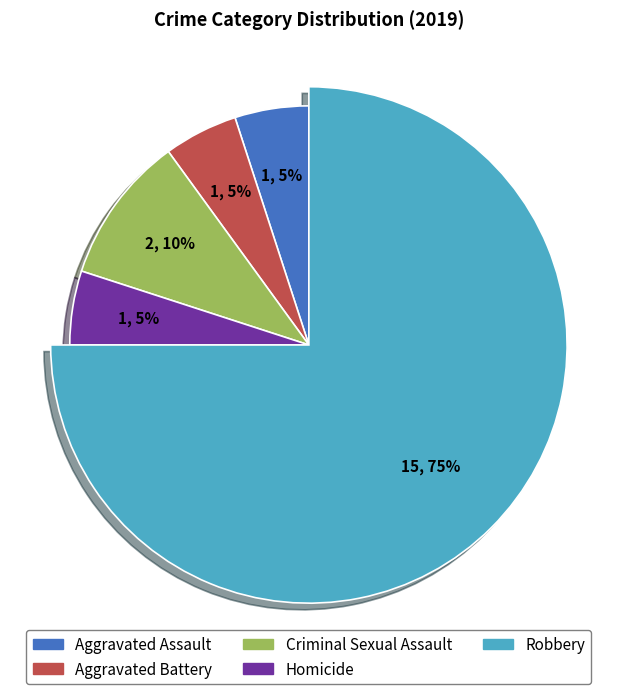

True or false: Robbery accounts for 86% of the total.

False